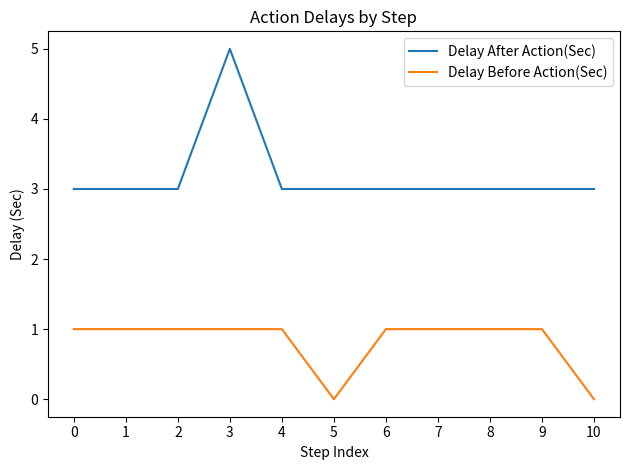

At how many categories does at least one series exceed 4?

1